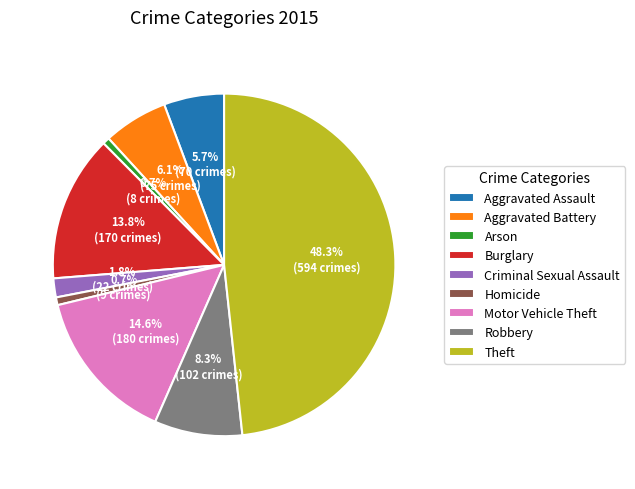

What is the ratio of the value at Aggravated Battery to the value at Robbery?

0.7